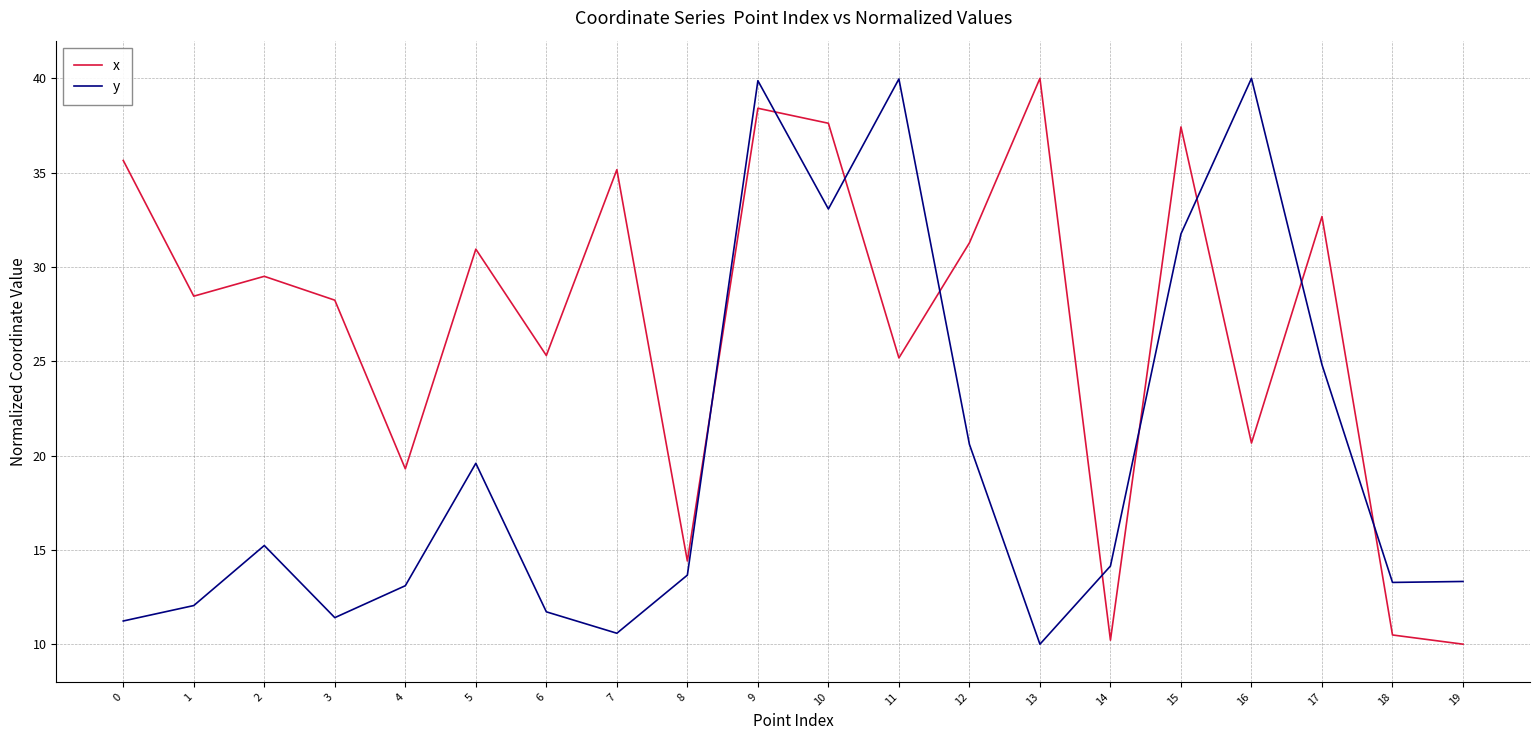

What is the spread (max minus min) of values at 7?

24.6